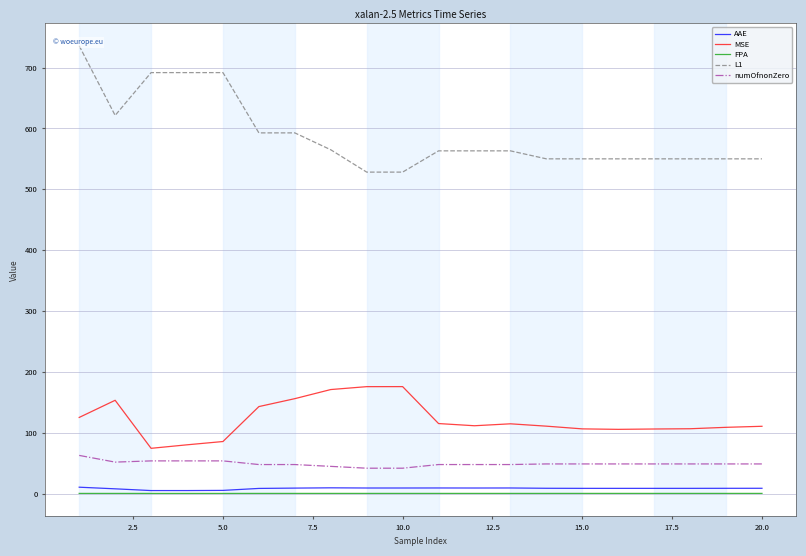

Which series has the largest range (max minus min)?

L1